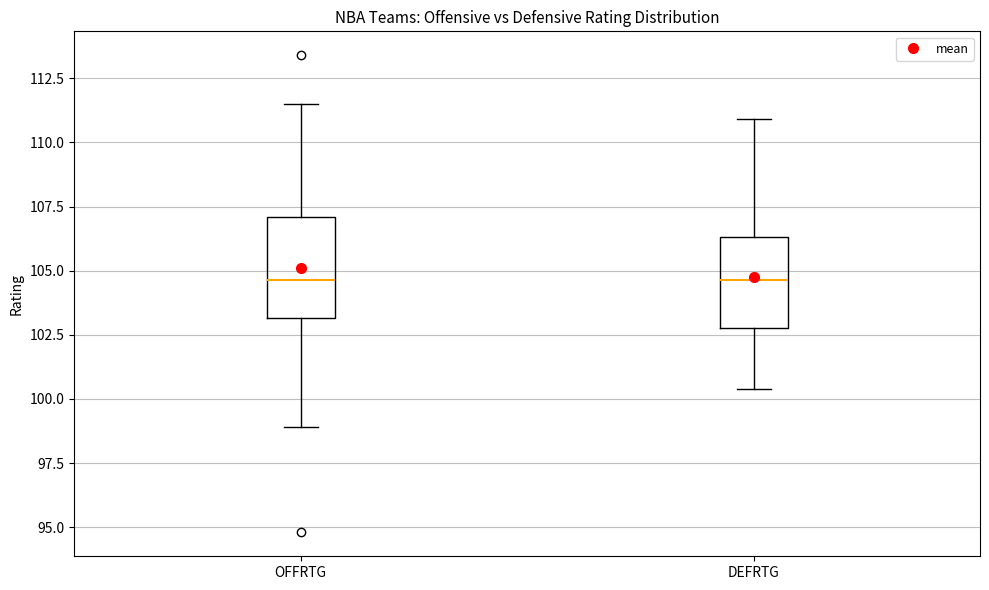

Reading left to right, read every box against the y-axis: the position of its median line, the range the box covers, and the ends of its whiskers. The values are not printed on the chart, so give them approximately, as read against the axis.

OFFRTG: median 104.5, box 103.0 to 107.0, whiskers 99.0 to 111.5
DEFRTG: median 104.5, box 103.0 to 106.5, whiskers 100.5 to 111.0